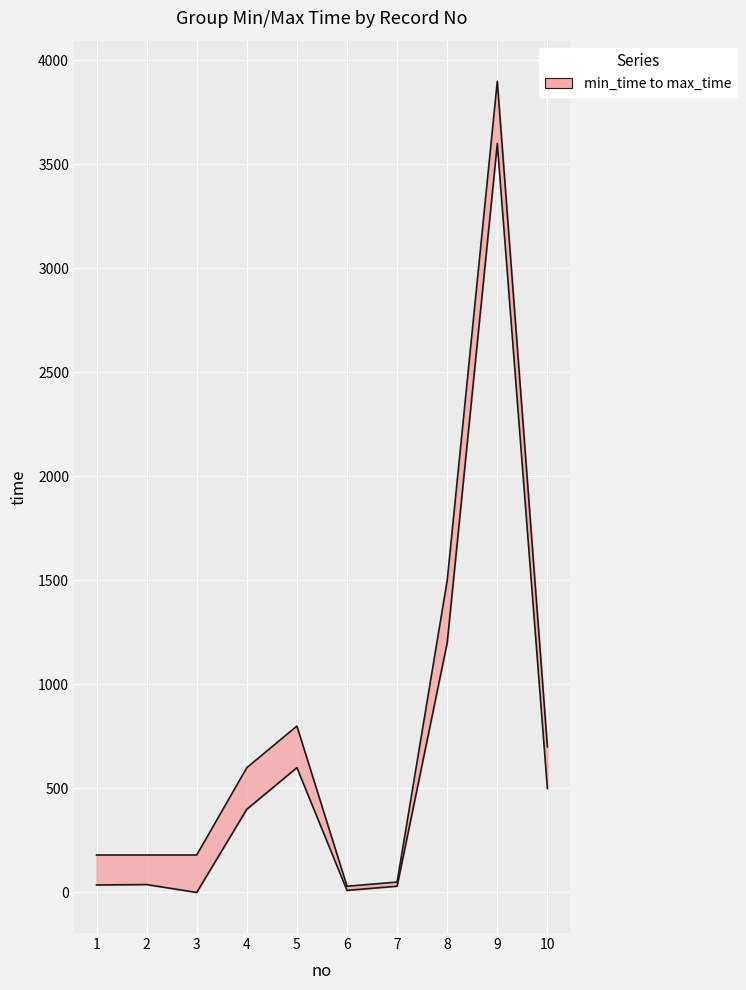

List the series in order of their peak value, highest first.

max_time, min_time